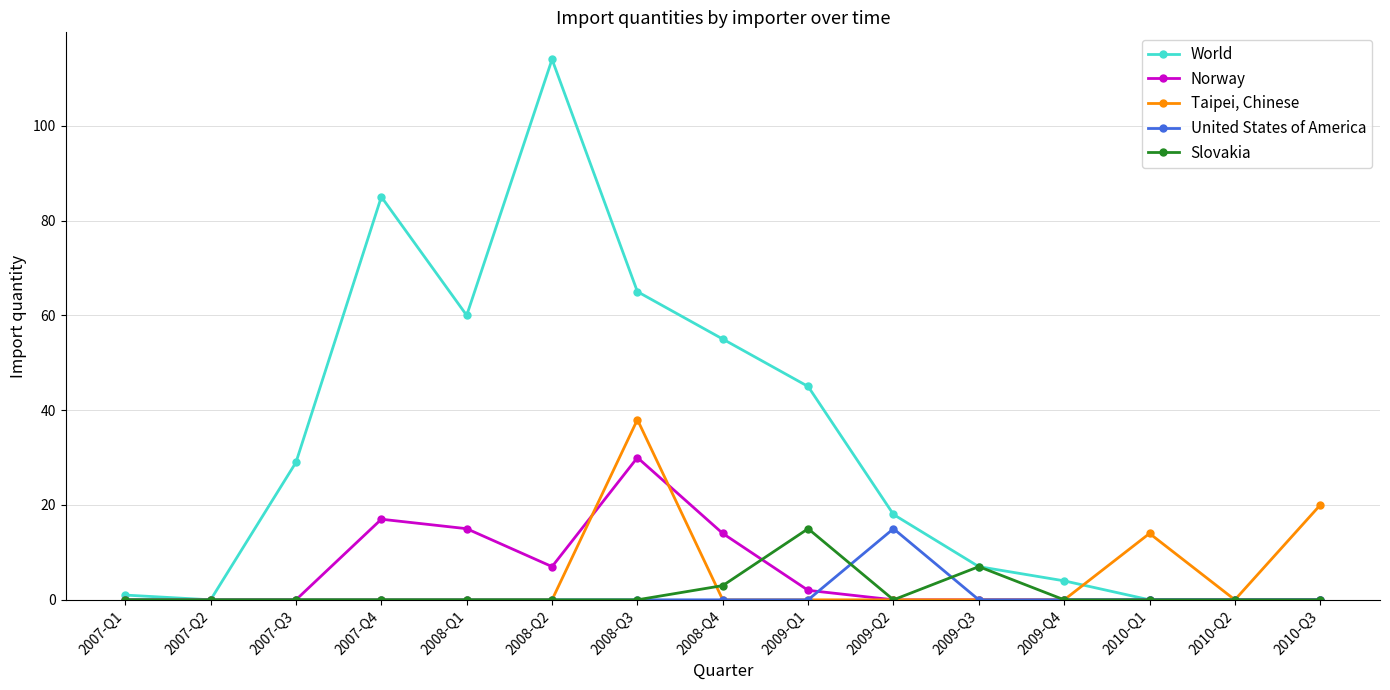

What is the highest value of the Taipei, Chinese series?

38